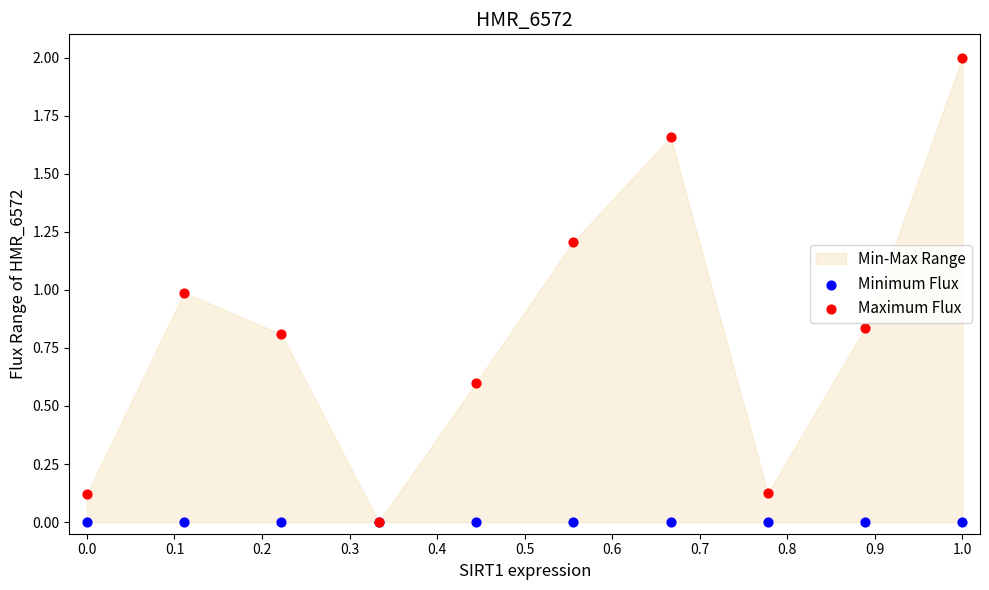

Which series reaches the minimum Y coordinate?

Minimum Flux